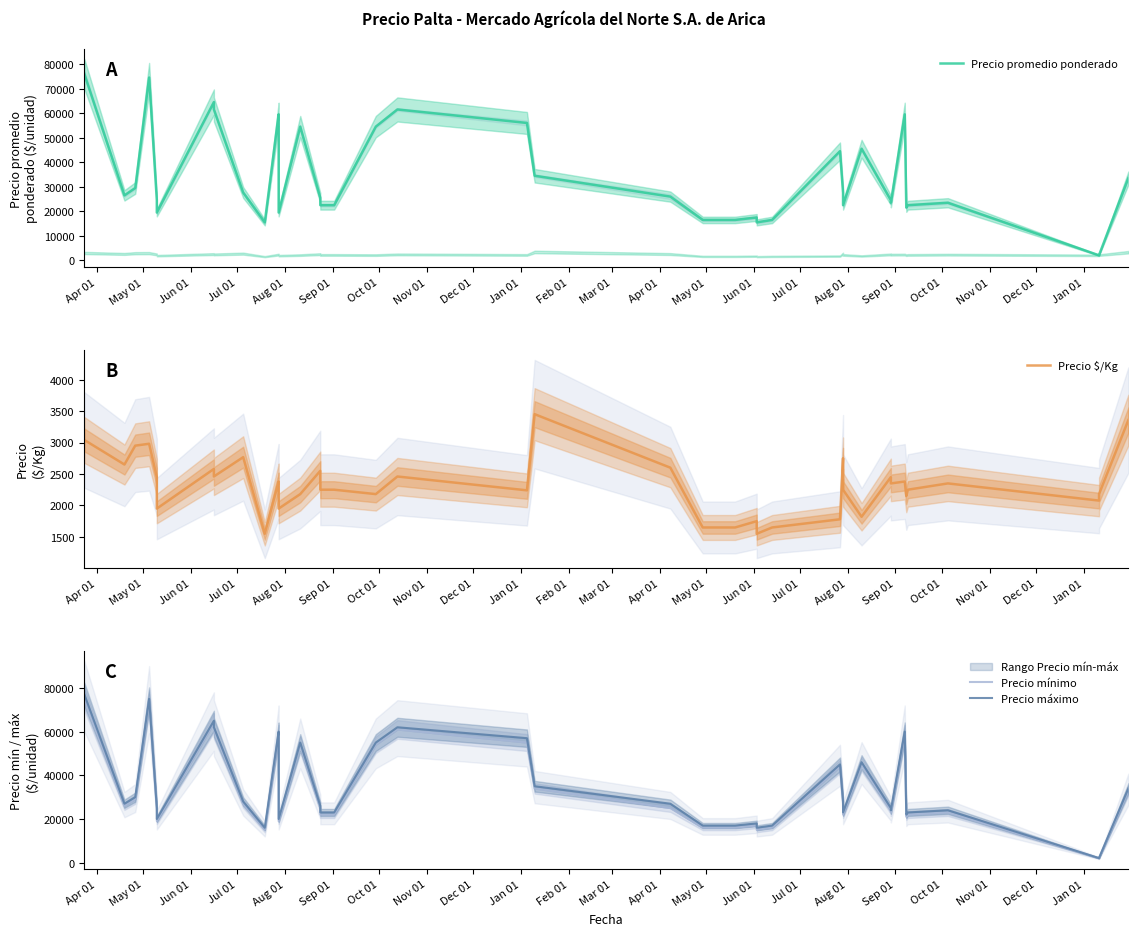

The value of Precio $/Kg at 32 is 1260. True or false?

False